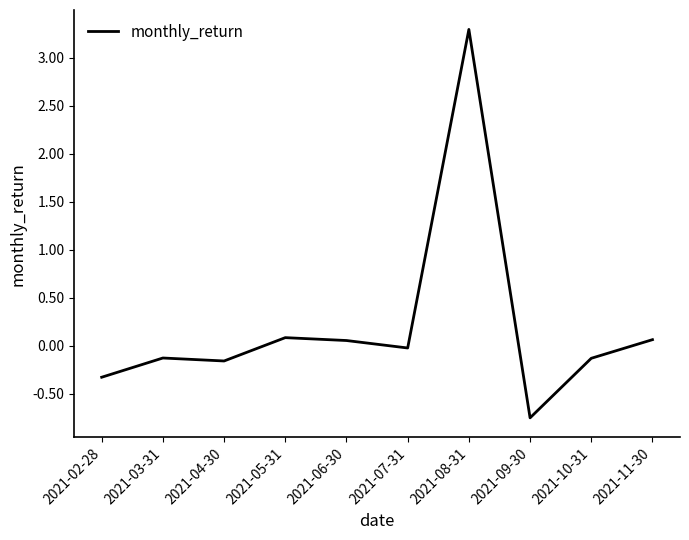

What value does the data have at 2021-08-31?

3.3